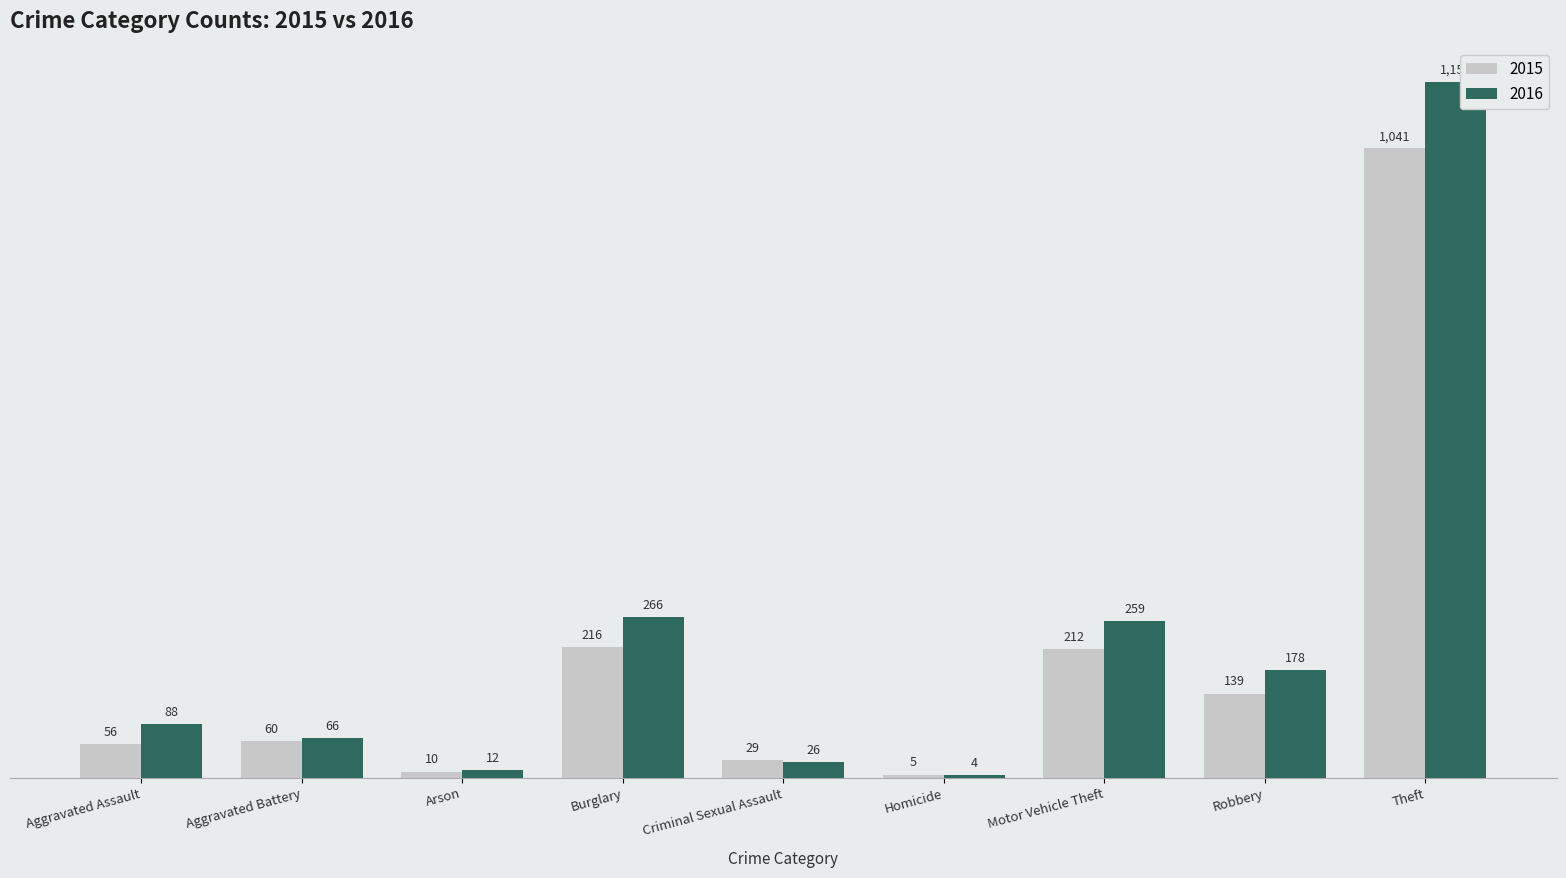

What is the greatest value displayed?

1151